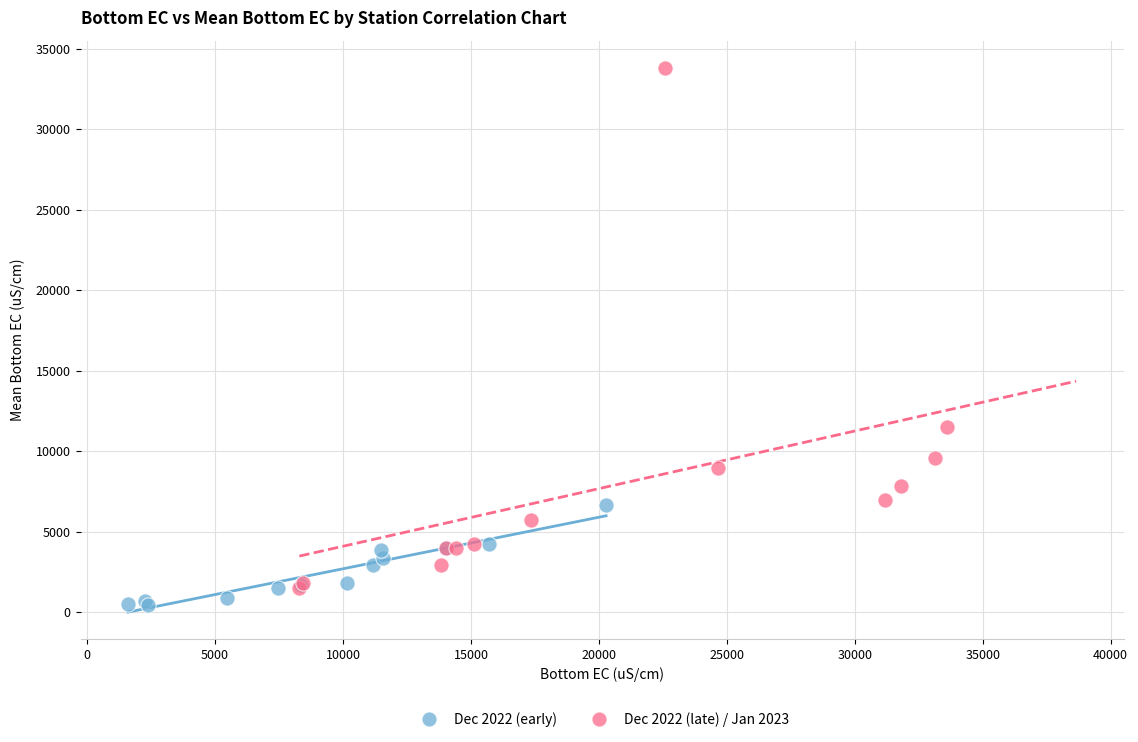

Which series contains the highest Y value?

Dec 2022 (late) / Jan 2023